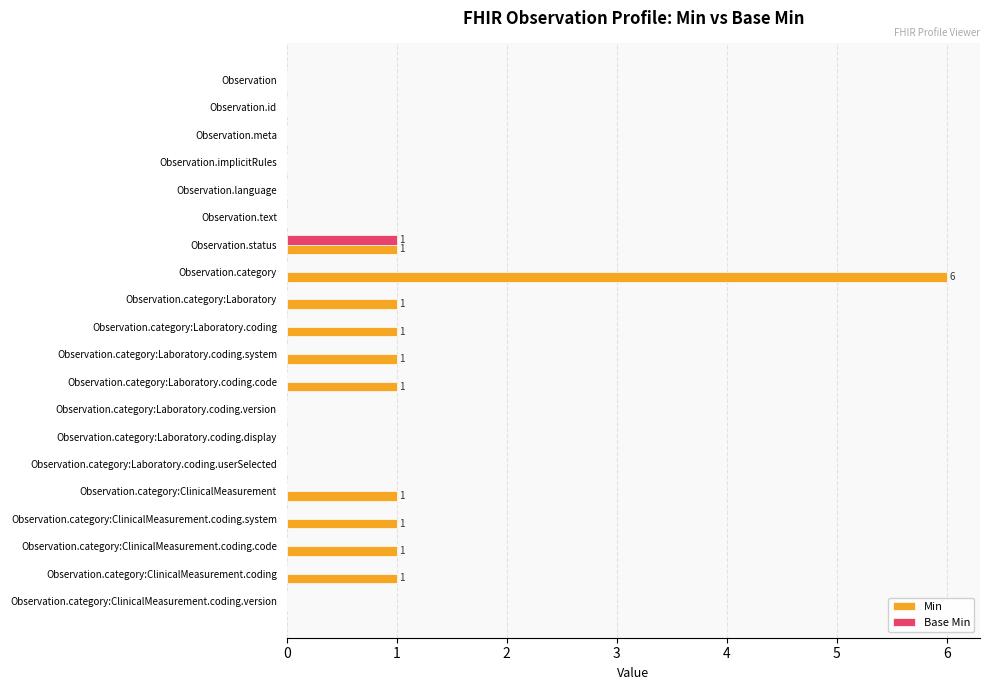

The value of Base Min at Observation.category:ClinicalMeasurement.coding.system is 0. True or false?

True